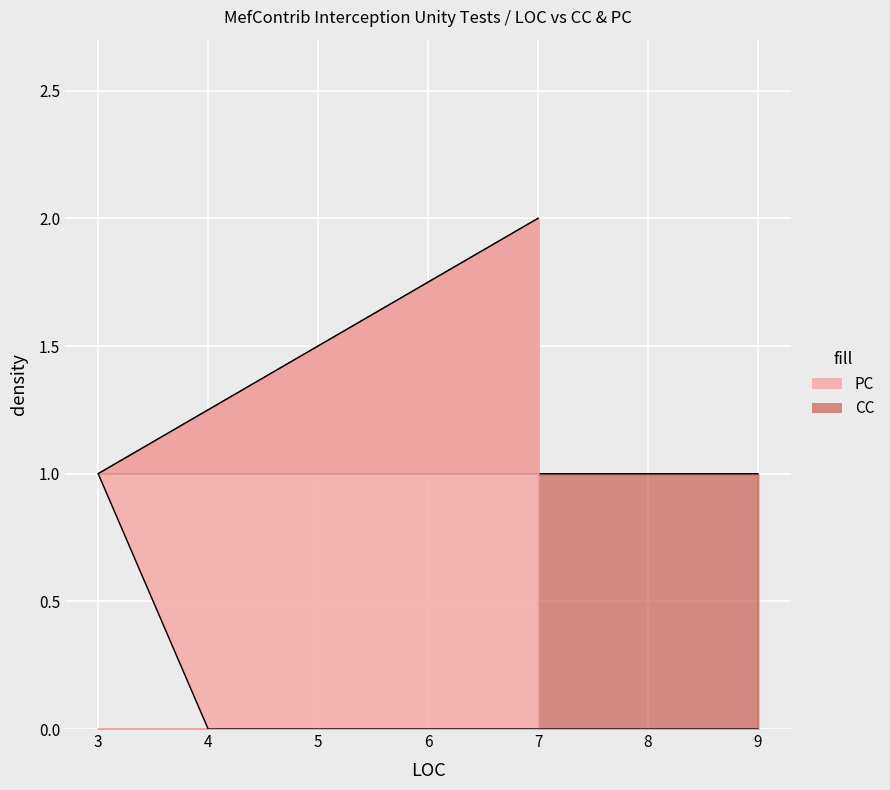

What are all the series names shown in the legend?

PC, CC